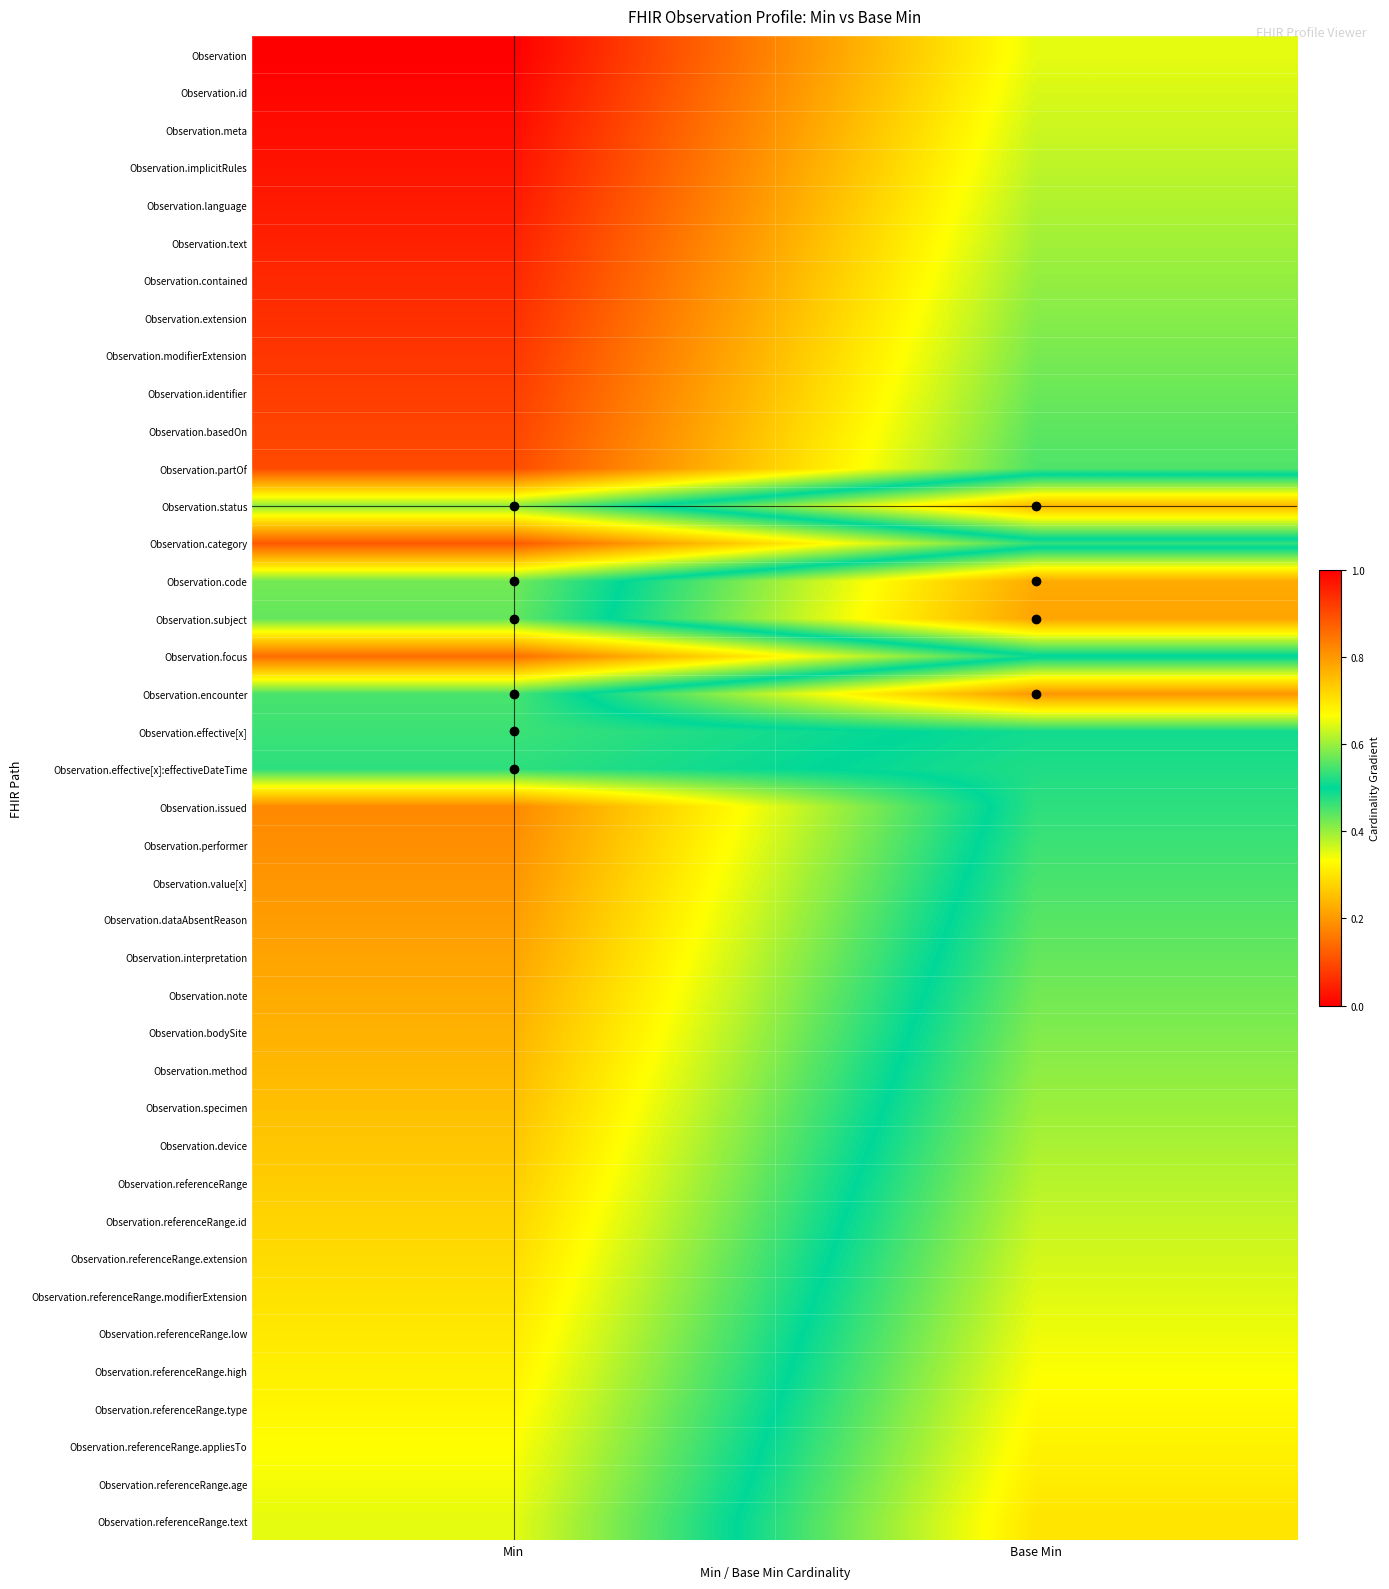

Rank the series by their maximum value, from highest to lowest.

Observation.encounter, Observation.subject, Observation.code, Observation.status, Observation.referenceRange.text, Observation.referenceRange.age, Observation.referenceRange.appliesTo, Observation.referenceRange.type, Observation.referenceRange.high, Observation.referenceRange.low, Observation.referenceRange.modifierExtension, Observation.referenceRange.extension, Observation.referenceRange.id, Observation.referenceRange, Observation.device, Observation.specimen, Observation.method, Observation.bodySite, Observation.note, Observation.interpretation, Observation.dataAbsentReason, Observation.value[x], Observation.performer, Observation.issued, Observation.effective[x]:effectiveDateTime, Observation.effective[x], Observation.focus, Observation.category, Observation.partOf, Observation.basedOn, Observation.identifier, Observation.modifierExtension, Observation.extension, Observation.contained, Observation.text, Observation.language, Observation.implicitRules, Observation.meta, Observation.id, Observation